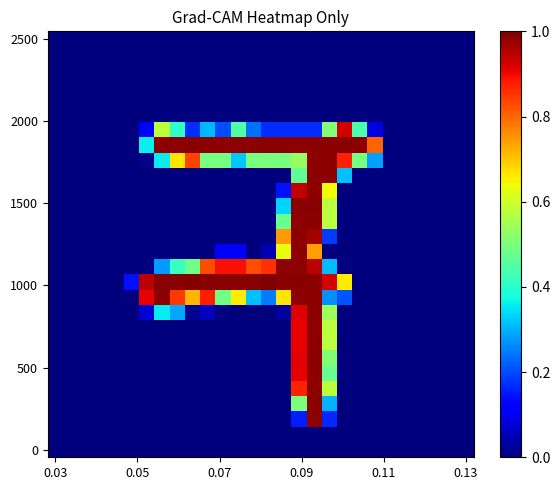

How many data points does each series have?

28